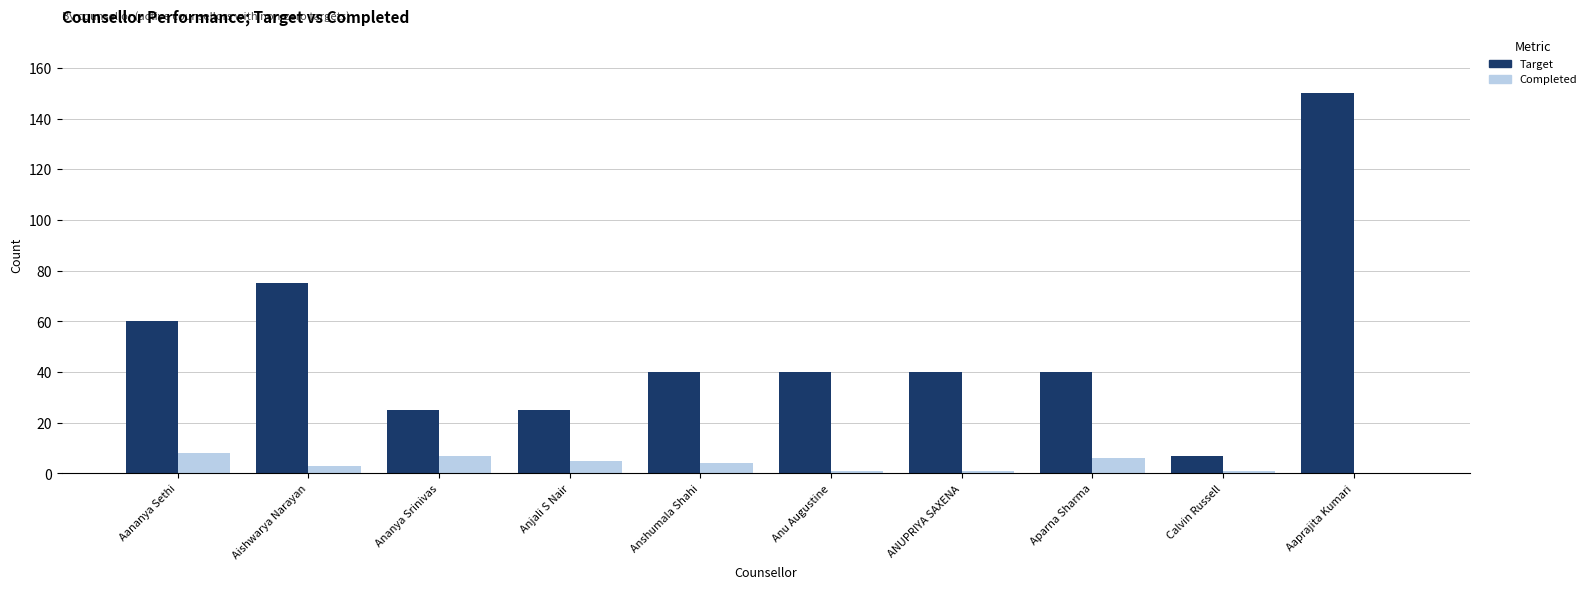

What is the difference between the Target values at Aaprajita Kumari and Ananya Srinivas?

125